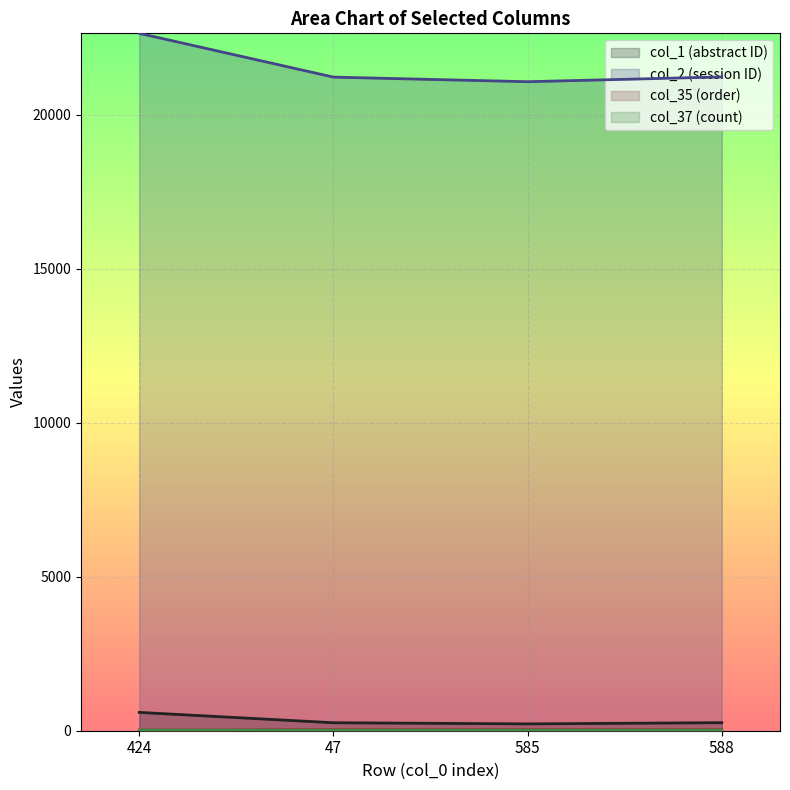

The value of col_2 (session ID) at 47 is 21229. True or false?

True